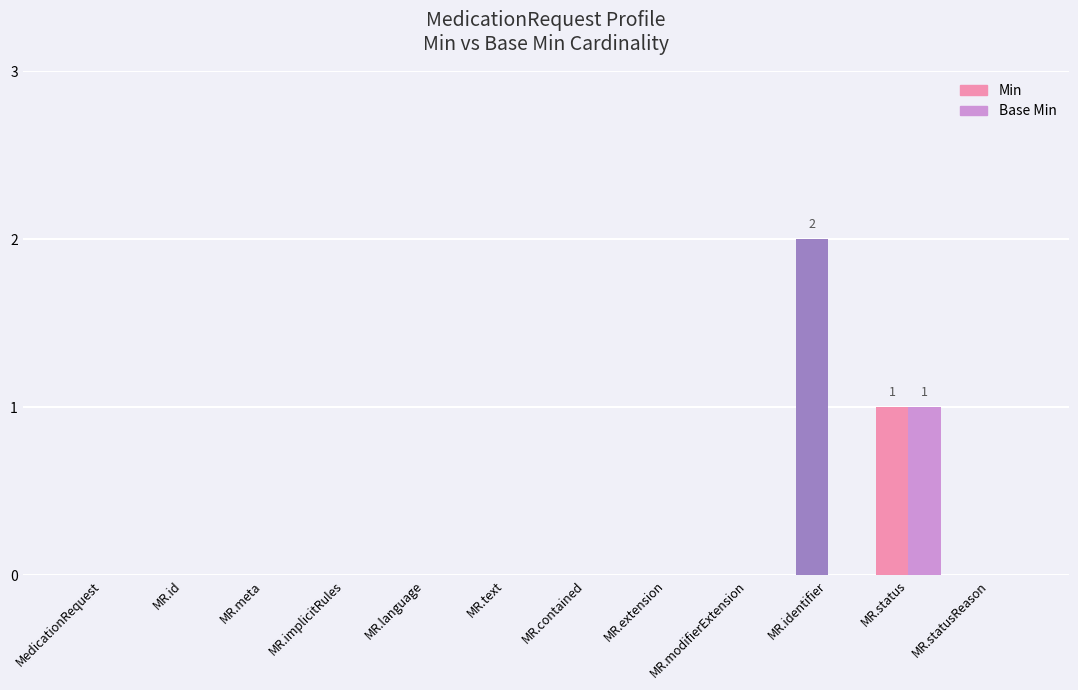

Between MR.meta and MR.identifier, which series saw the biggest shift?

Min